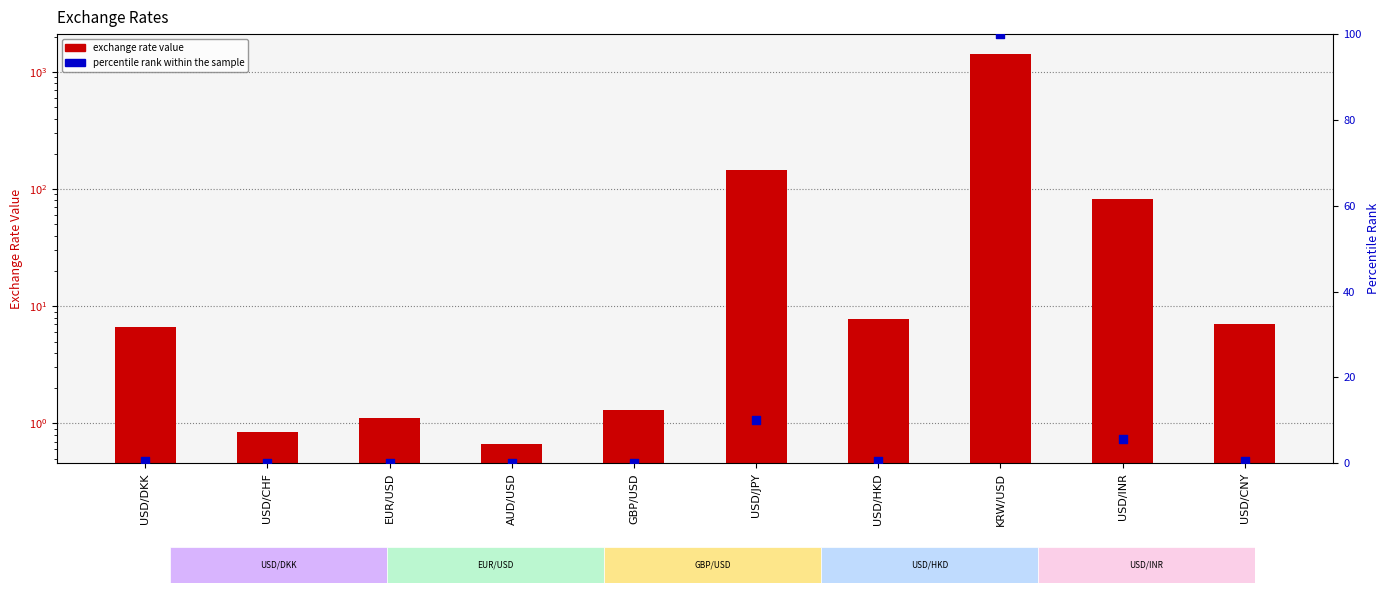

Which series has the largest Y range (max minus min)?

exchange rate value